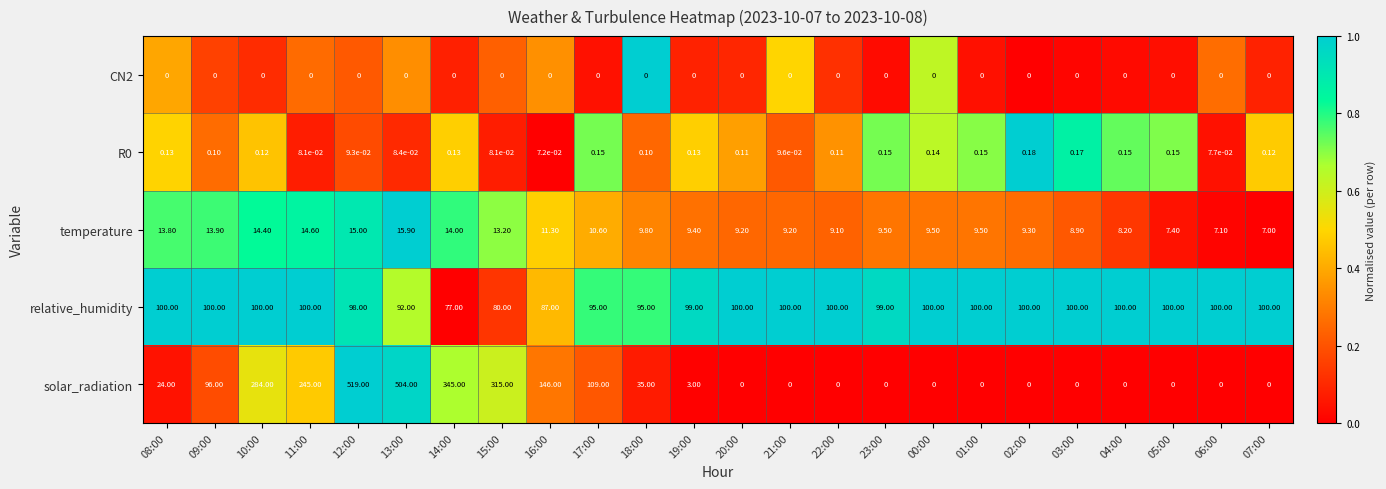

Between 18:00 and 03:00, which series saw the biggest shift?

solar_radiation